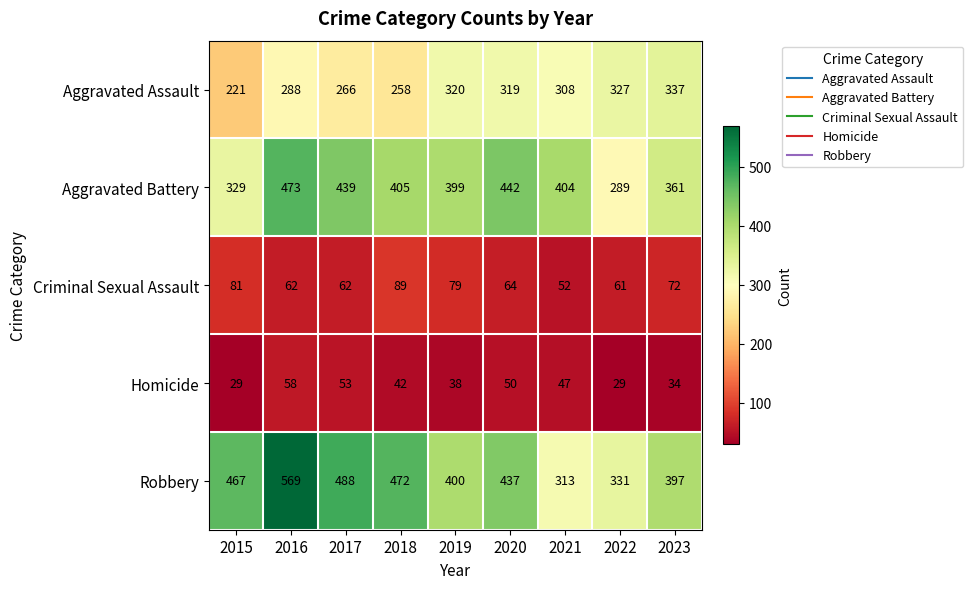

How many data points in Criminal Sexual Assault are less than 64?

4